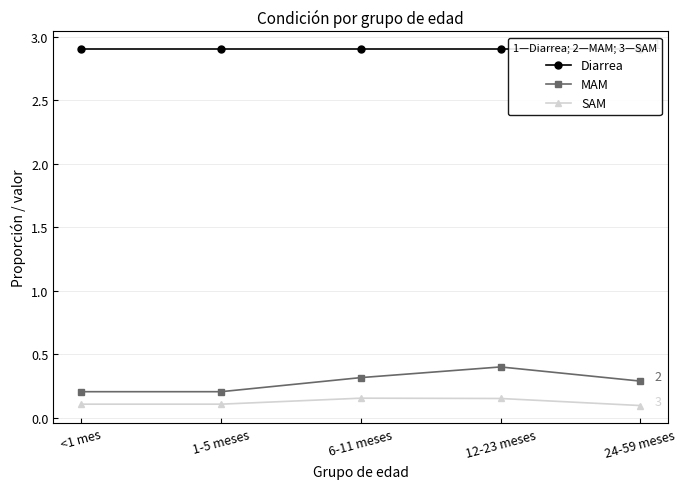

What is the sum of the SAM values at 24-59 meses and 1-5 meses?

0.2